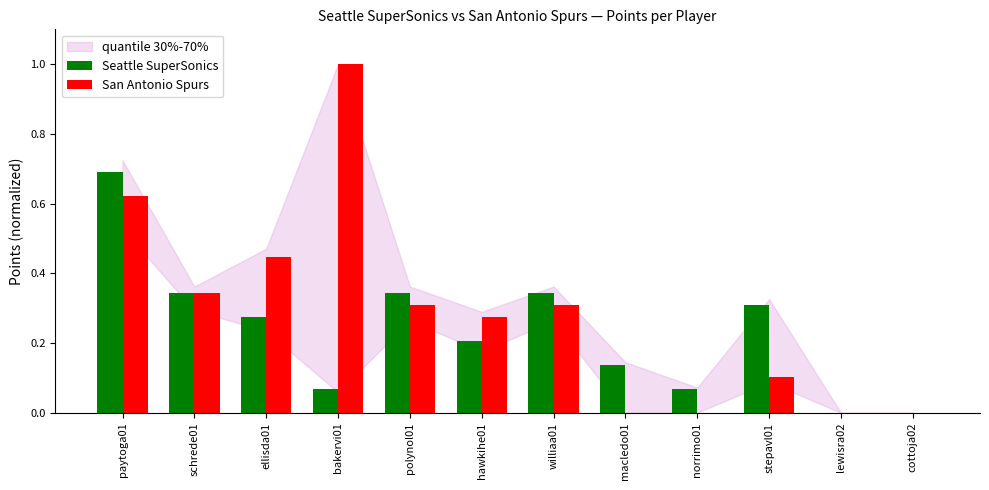

Which category has the highest value in the Seattle SuperSonics series?

paytoga01